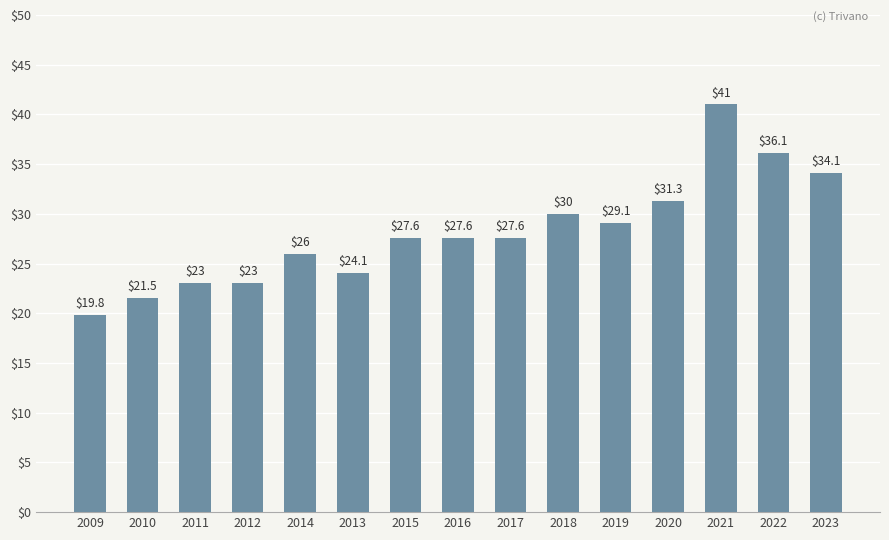

Where is the data nearest to the value 30?

2018